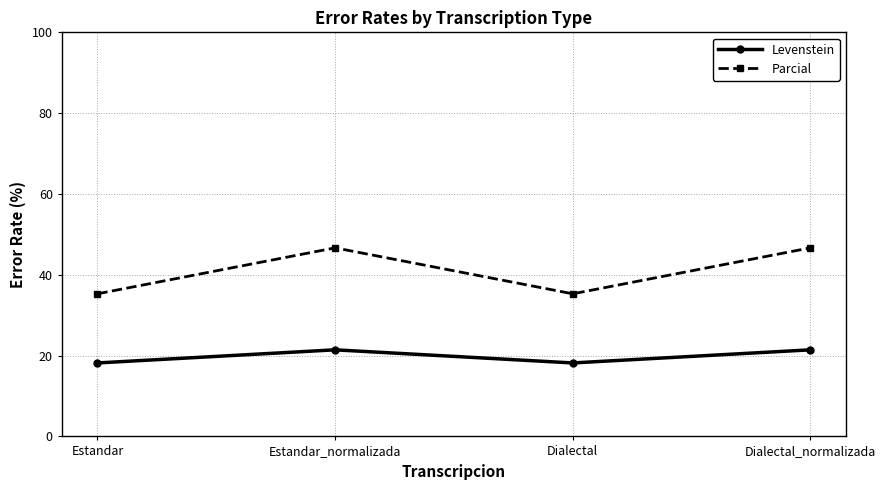

What is the sum of all Levenstein values?

79.2